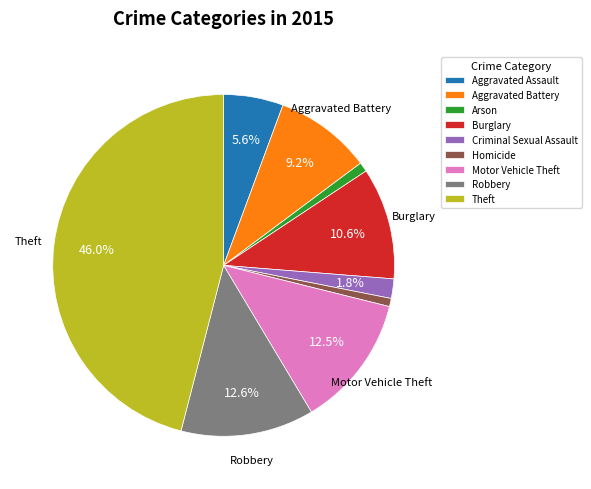

Is it true that Motor Vehicle Theft is 13% of the pie?

True